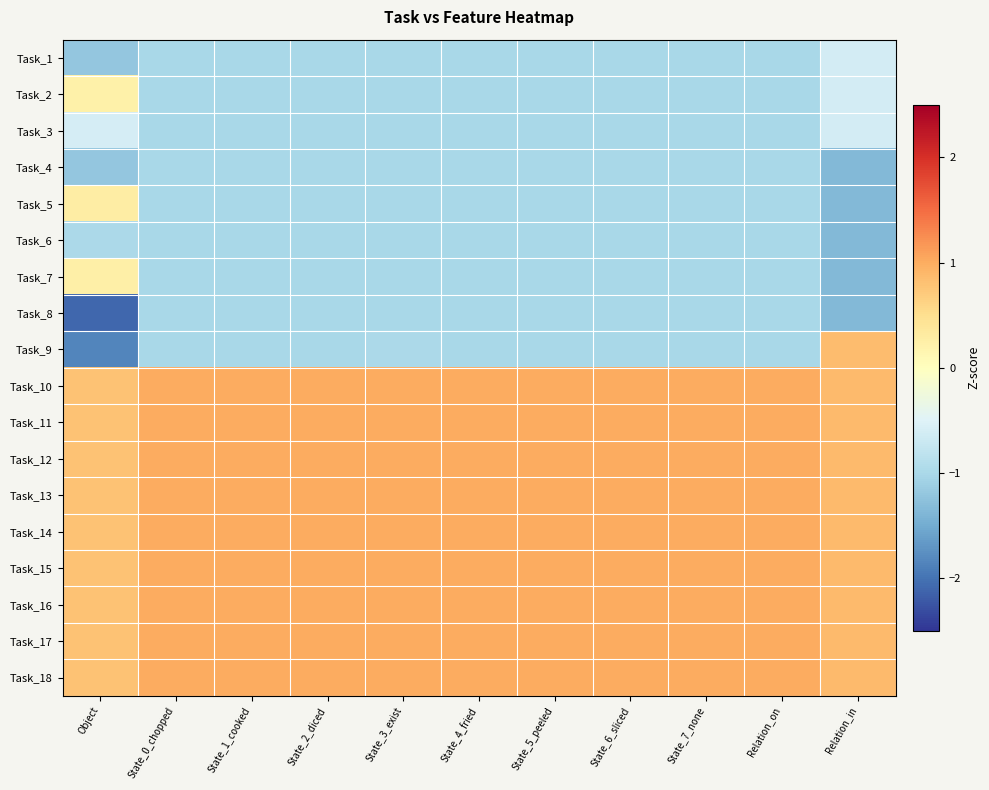

At how many categories does at least one series exceed 0?

11